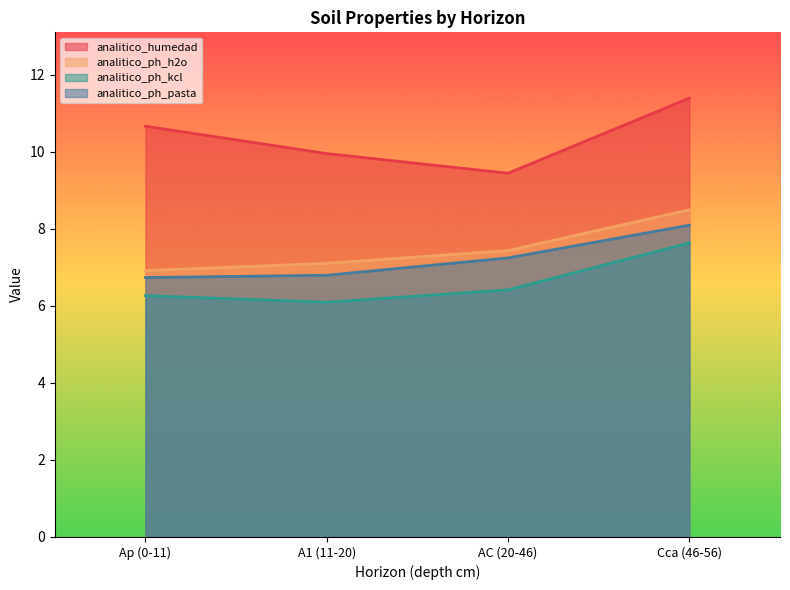

How many lines are shown in the chart?

4